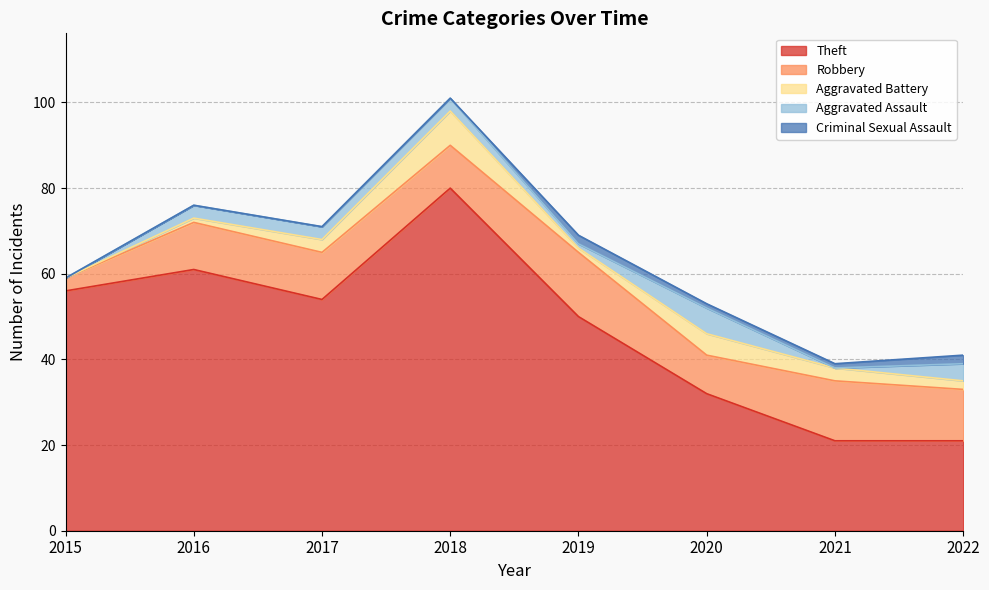

Is it true that Aggravated Assault equals 6 at 2020?

True